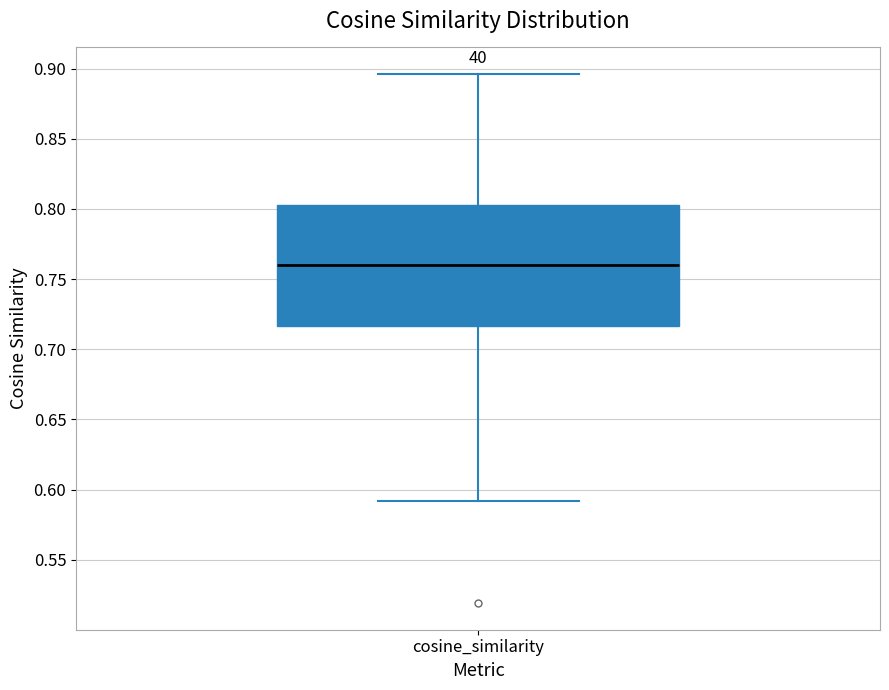

Transcribe this box plot: give where the median line is, the range the box spans, and where the two whiskers end, as read against the y-axis. The values are not printed on the chart, so give them approximately, as read against the axis.

median 0.760, box 0.715 to 0.805, whiskers 0.590 to 0.895